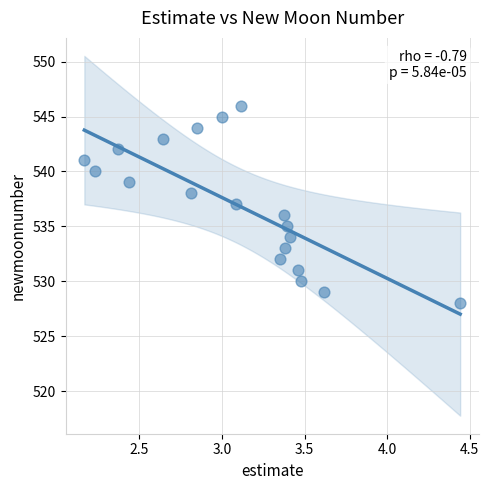

What is the range of Y values (max minus min)?

18